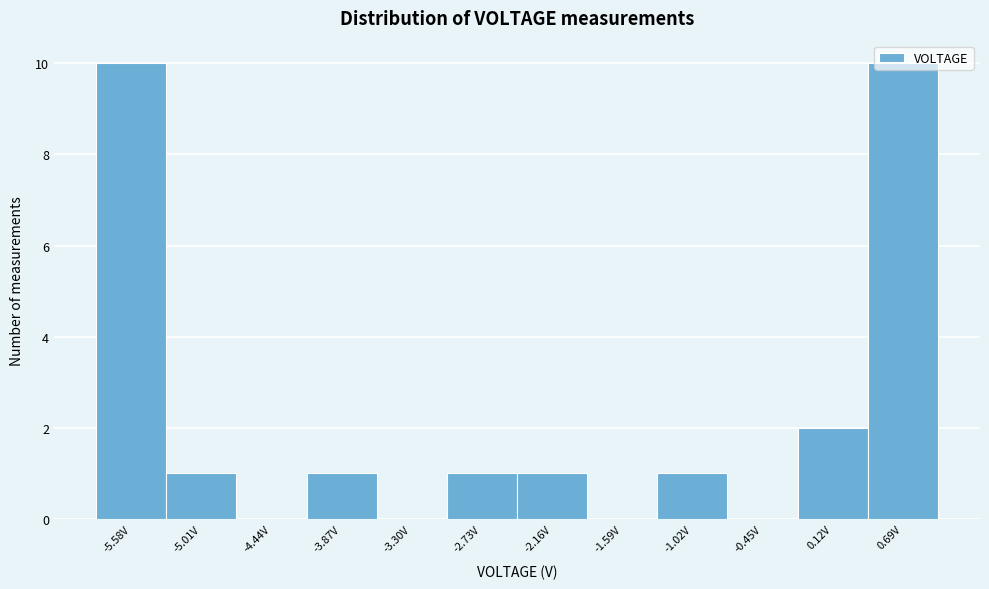

Reading left to right, transcribe this chart: for each bar, give the range it covers on the x-axis and its height. Neither the bar edges nor the heights are printed on the chart, so give them approximately, as read against the axes.

-5.9 to -5.3: 10
-5.3 to -4.7: 1
-4.7 to -4.2: 0
-4.2 to -3.6: 1
-3.6 to -3.0: 0
-3.0 to -2.4: 1
-2.4 to -1.9: 1
-1.9 to -1.3: 0
-1.3 to -0.7: 1
-0.7 to -0.2: 0
-0.2 to 0.4: 2
0.4 to 1.0: 10